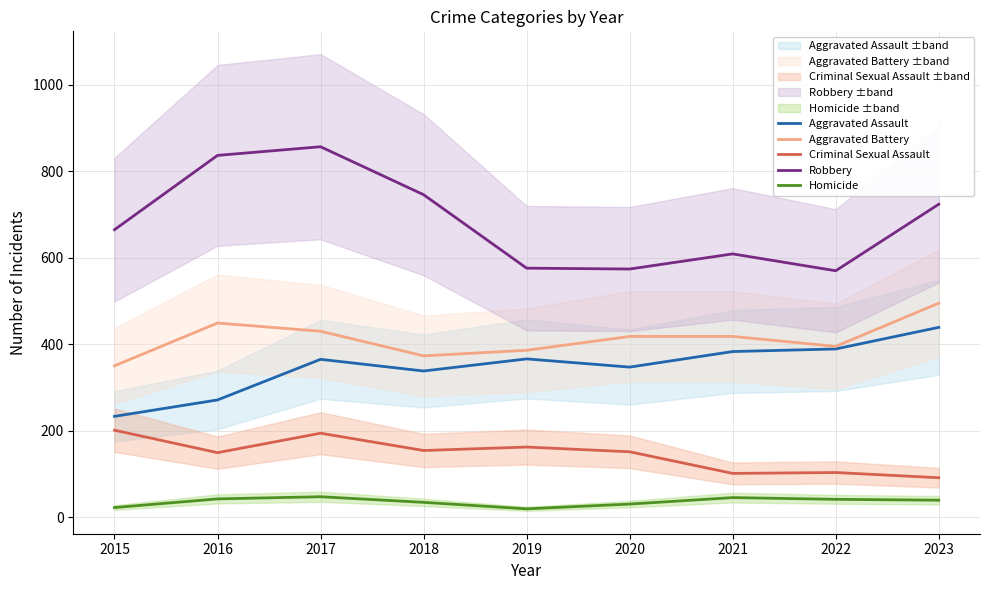

Is it true that Aggravated Battery equals 386 at 2019?

True